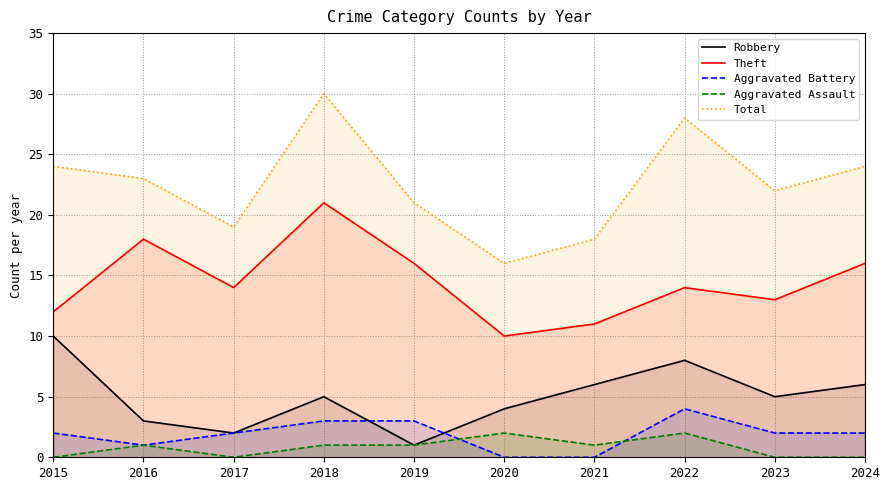

Which series has the largest total across all categories?

Total